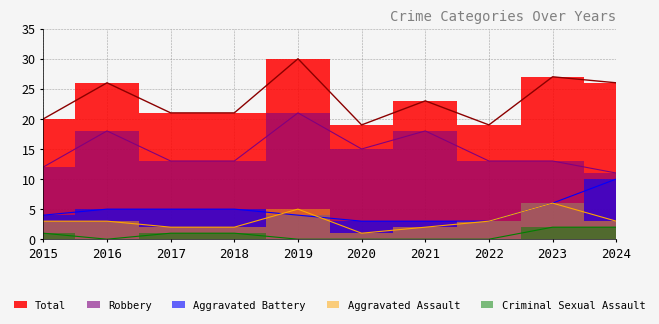

What is the approximate value of Aggravated Assault at 2018?

2